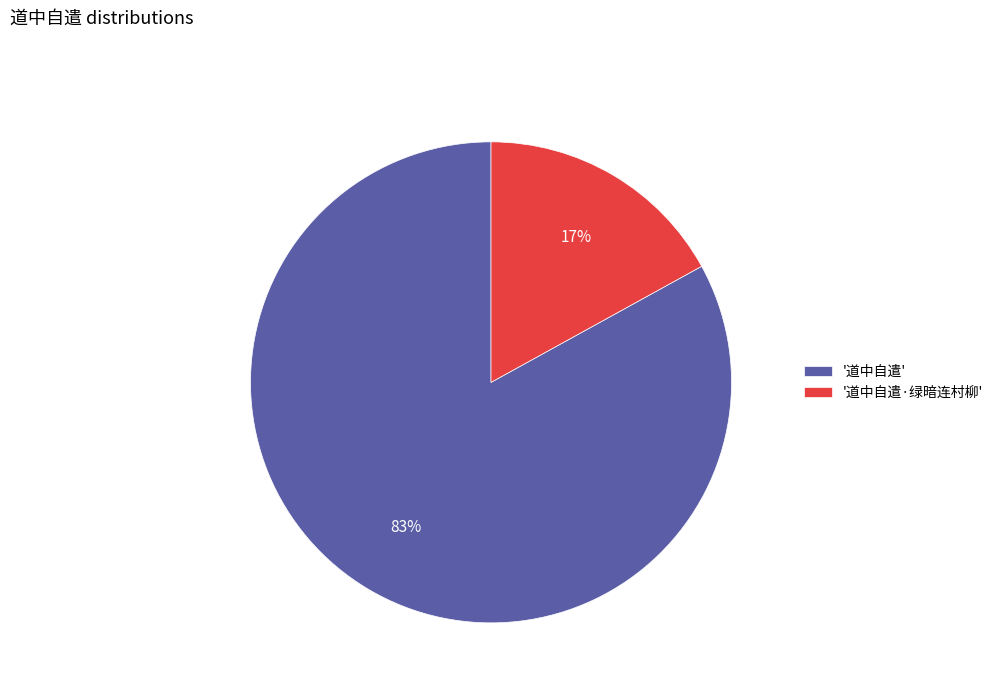

To the nearest percent, what portion does '道中自遣' represent?

83%